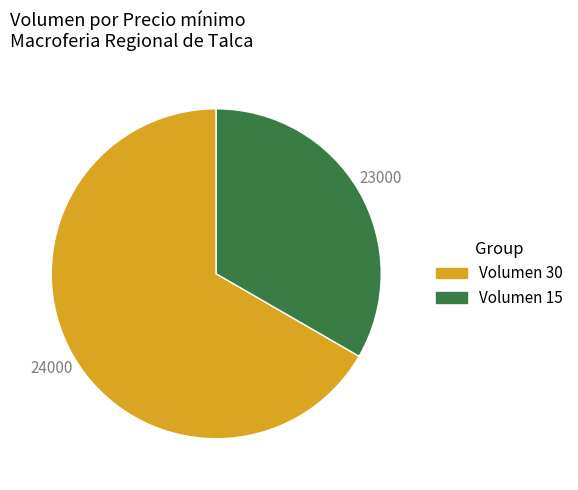

Is there any slice that represents more than half of the pie?

Yes